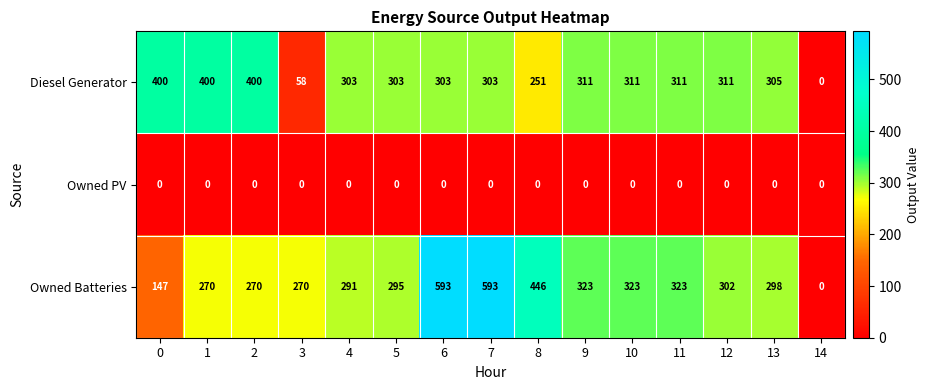

Which series has the widest spread of values?

Owned Batteries